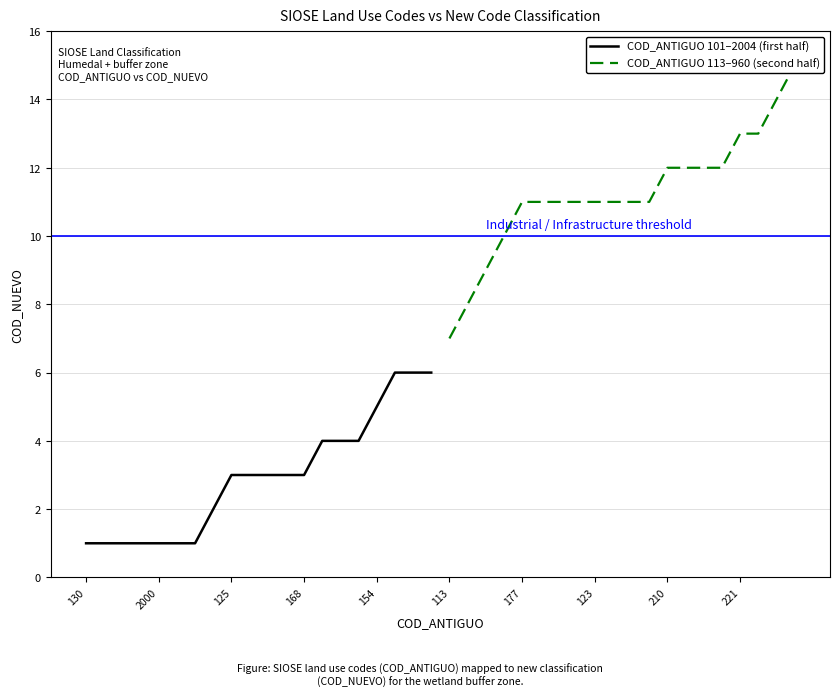

Between 113 and 130, which is larger?

113